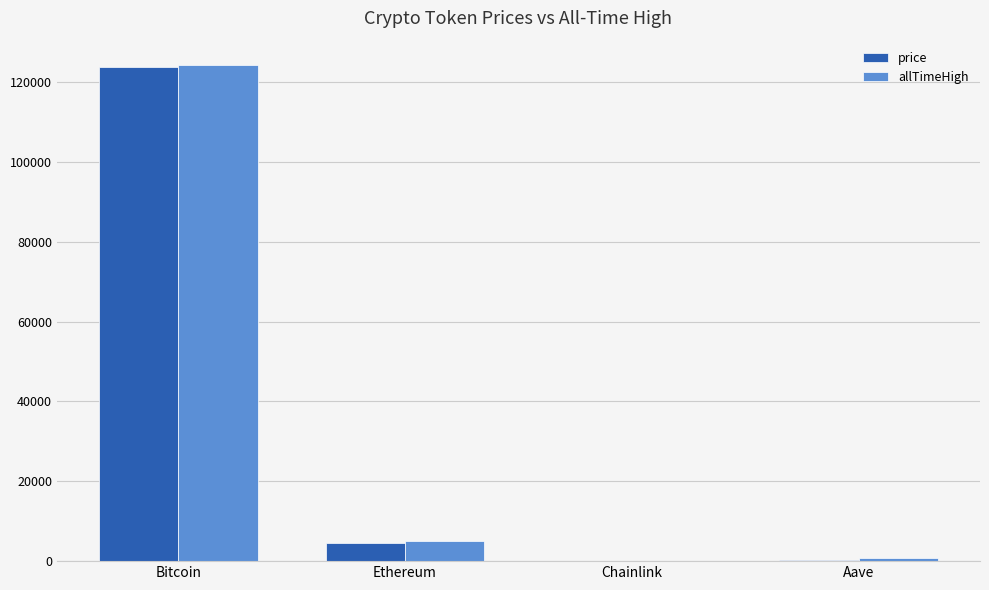

Is the value of allTimeHigh at Chainlink greater than the value of price at Ethereum?

No